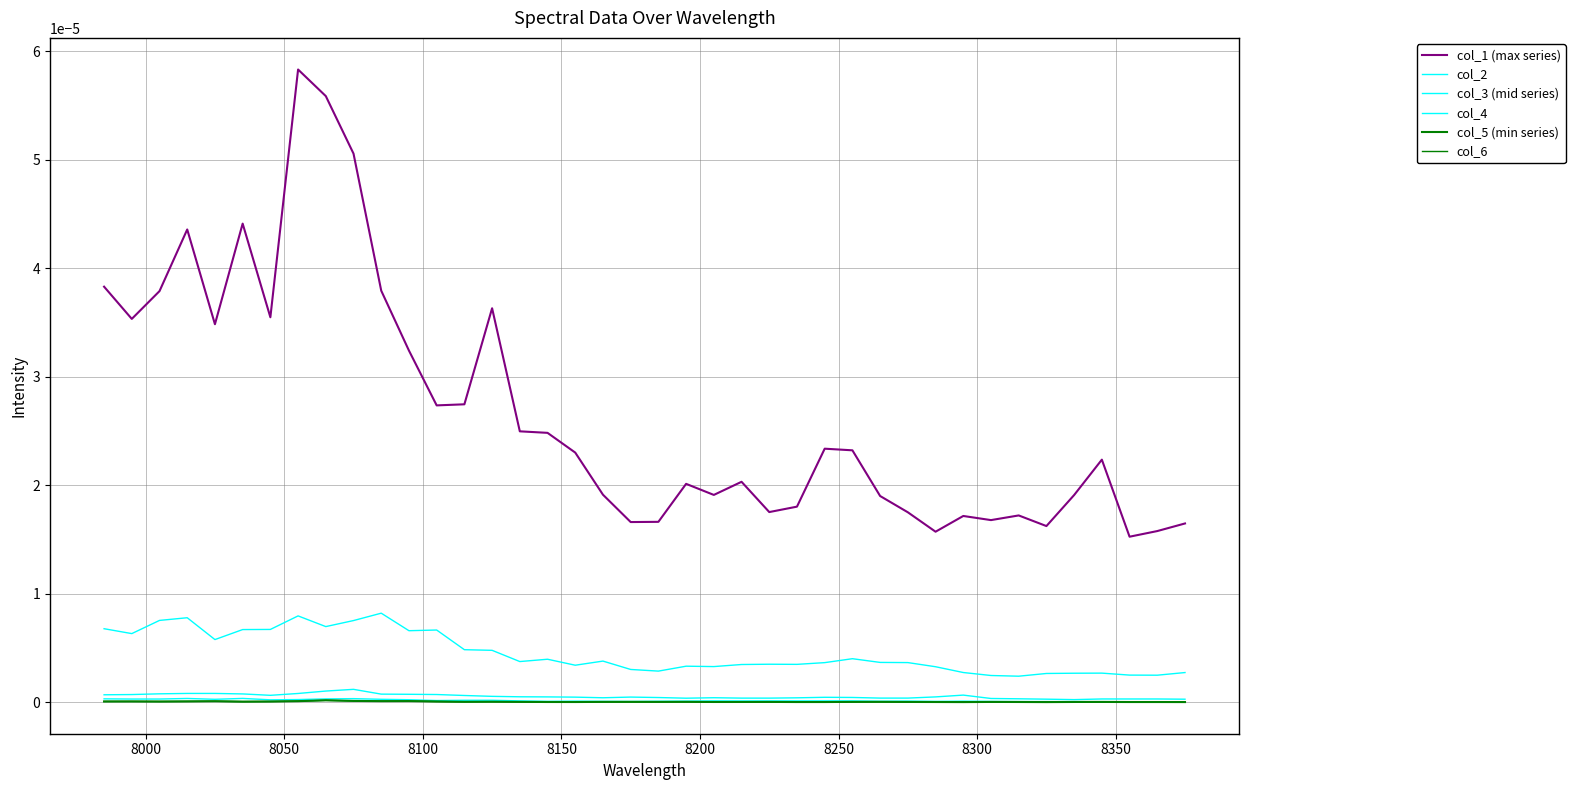

True or false: col_3 (mid series) has more than 2 interior local peaks.

True